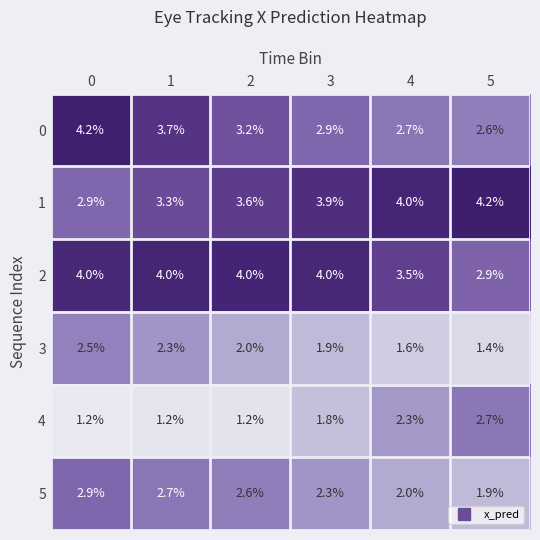

Which series has the largest total across all categories?

2